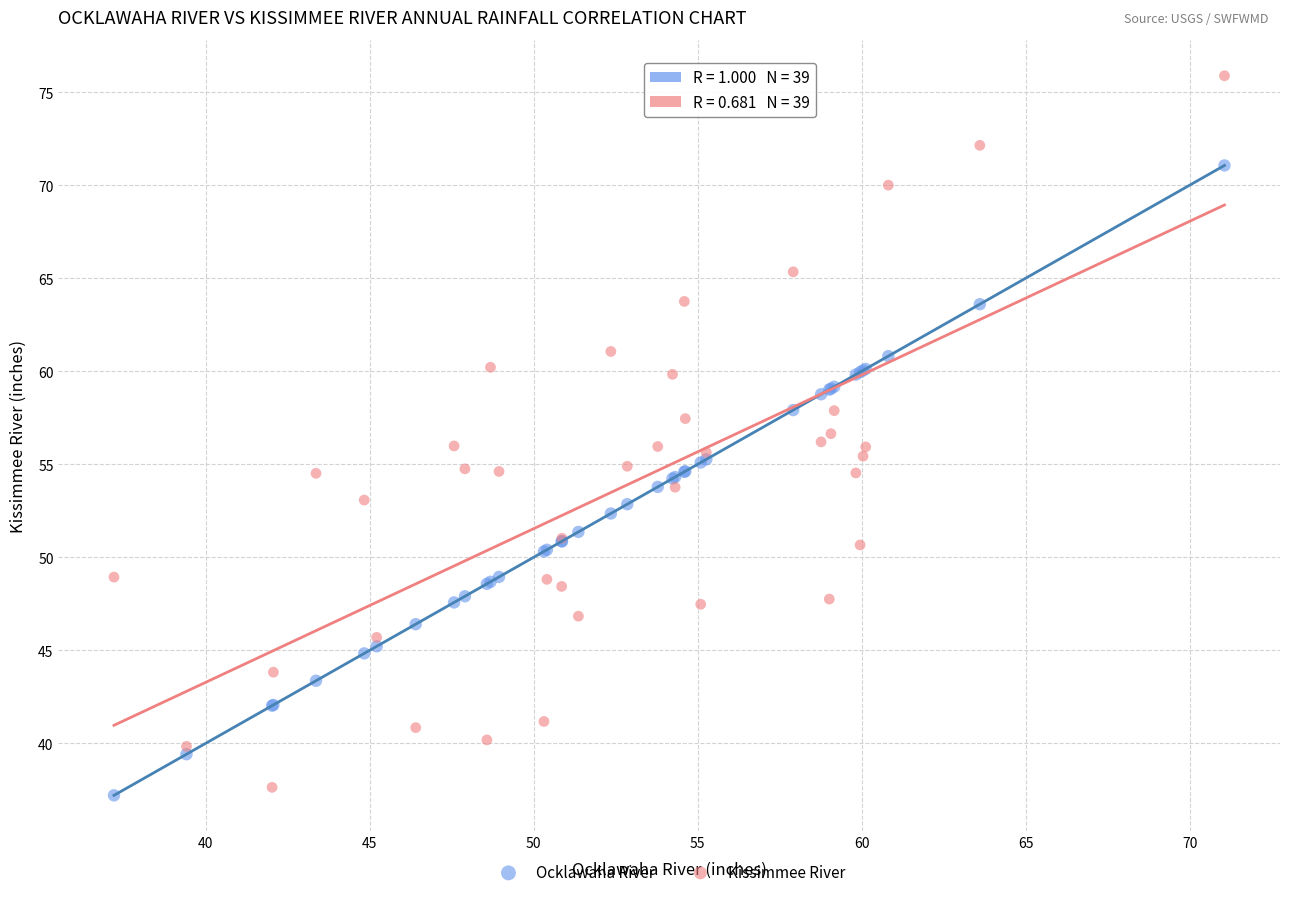

Which series has the widest spread of Y values?

Kissimmee River